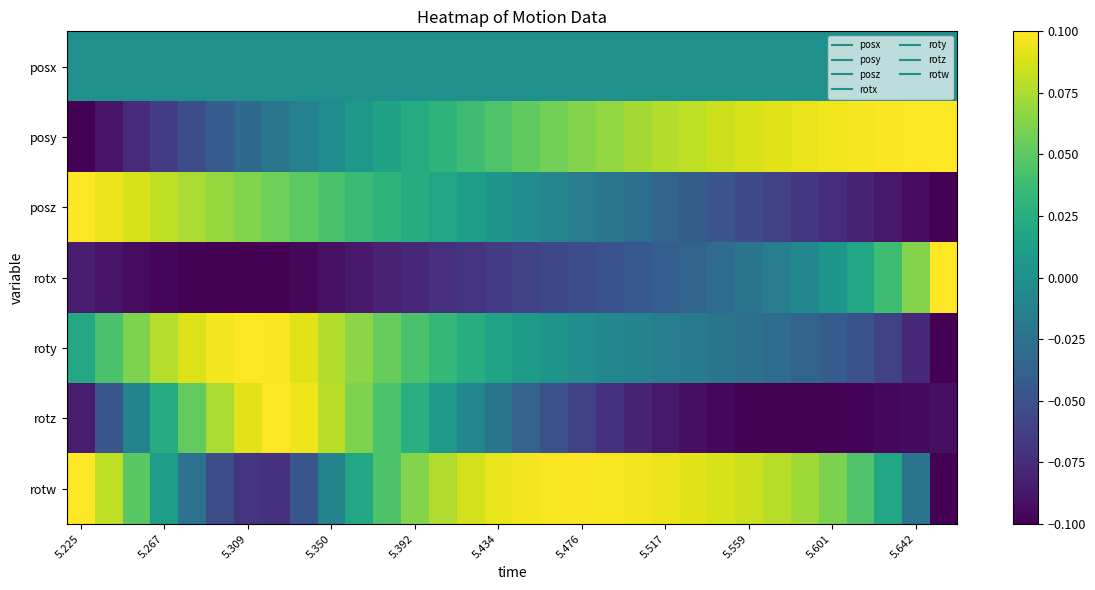

Reading left to right, what are all the values shown in this chart?

posx: 0.0	0.0	0.0	0.0	0.0	0.0	0.0	0.0	0.0	0.0	0.0	0.0	0.0	0.0	0.0	0.0	0.0	0.0	0.0	0.0	0.0	0.0	0.0	0.0	0.0	0.0	0.0	0.0	0.0	0.0	0.0	0.0
posy: -0.1	-0.1	-0.1	-0.1	-0.1	-0.0	-0.0	-0.0	-0.0	-0.0	0.0	0.0	0.0	0.0	0.0	0.0	0.1	0.1	0.1	0.1	0.1	0.1	0.1	0.1	0.1	0.1	0.1	0.1	0.1	0.1	0.1	0.1
posz: 0.1	0.1	0.1	0.1	0.1	0.1	0.1	0.1	0.0	0.0	0.0	0.0	0.0	0.0	0.0	0.0	-0.0	-0.0	-0.0	-0.0	-0.0	-0.0	-0.0	-0.0	-0.1	-0.1	-0.1	-0.1	-0.1	-0.1	-0.1	-0.1
rotx: -0.1	-0.1	-0.1	-0.1	-0.1	-0.1	-0.1	-0.1	-0.1	-0.1	-0.1	-0.1	-0.1	-0.1	-0.1	-0.1	-0.1	-0.1	-0.1	-0.0	-0.0	-0.0	-0.0	-0.0	-0.0	-0.0	-0.0	0.0	0.0	0.0	0.1	0.1
roty: 0.0	0.0	0.1	0.1	0.1	0.1	0.1	0.1	0.1	0.1	0.1	0.1	0.0	0.0	0.0	0.0	0.0	0.0	-0.0	-0.0	-0.0	-0.0	-0.0	-0.0	-0.0	-0.0	-0.0	-0.0	-0.1	-0.1	-0.1	-0.1
rotz: -0.1	-0.0	-0.0	0.0	0.1	0.1	0.1	0.1	0.1	0.1	0.1	0.0	0.0	0.0	-0.0	-0.0	-0.0	-0.1	-0.1	-0.1	-0.1	-0.1	-0.1	-0.1	-0.1	-0.1	-0.1	-0.1	-0.1	-0.1	-0.1	-0.1
rotw: 0.1	0.1	0.0	0.0	-0.0	-0.1	-0.1	-0.1	-0.0	-0.0	0.0	0.0	0.1	0.1	0.1	0.1	0.1	0.1	0.1	0.1	0.1	0.1	0.1	0.1	0.1	0.1	0.1	0.1	0.0	0.0	-0.0	-0.1